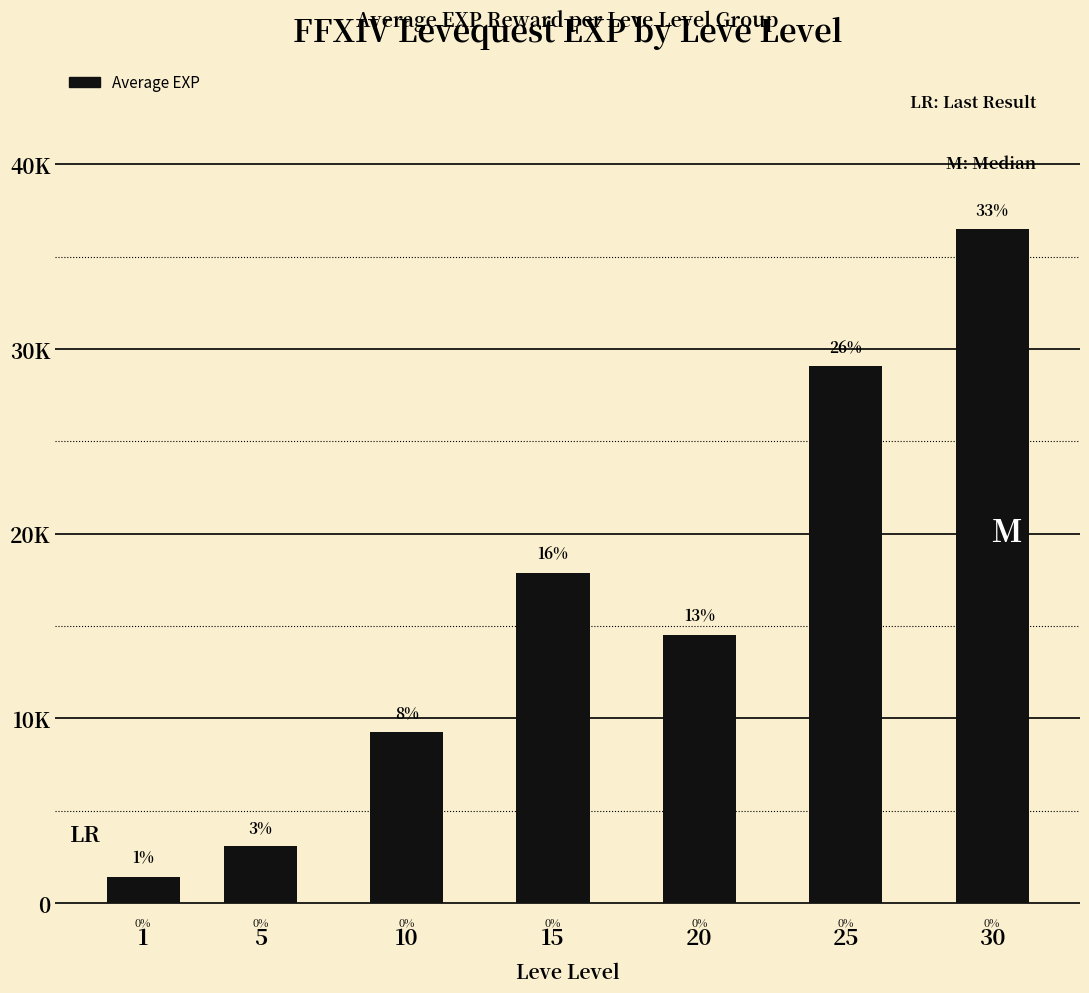

How many bars are there in total?

7